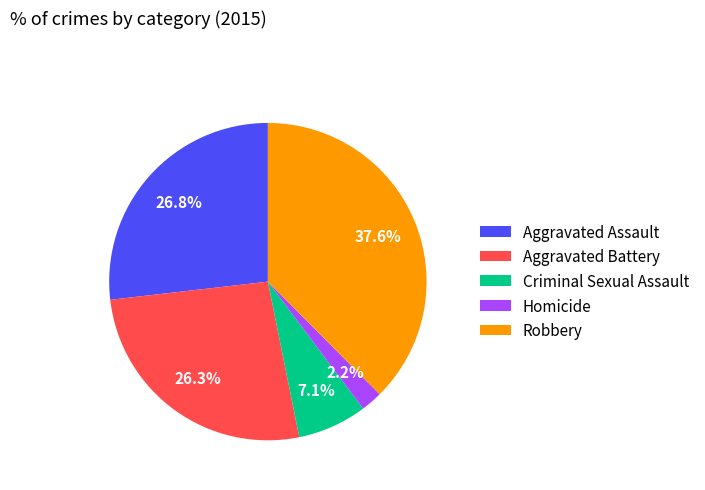

Which category has the smallest portion of the pie?

Homicide